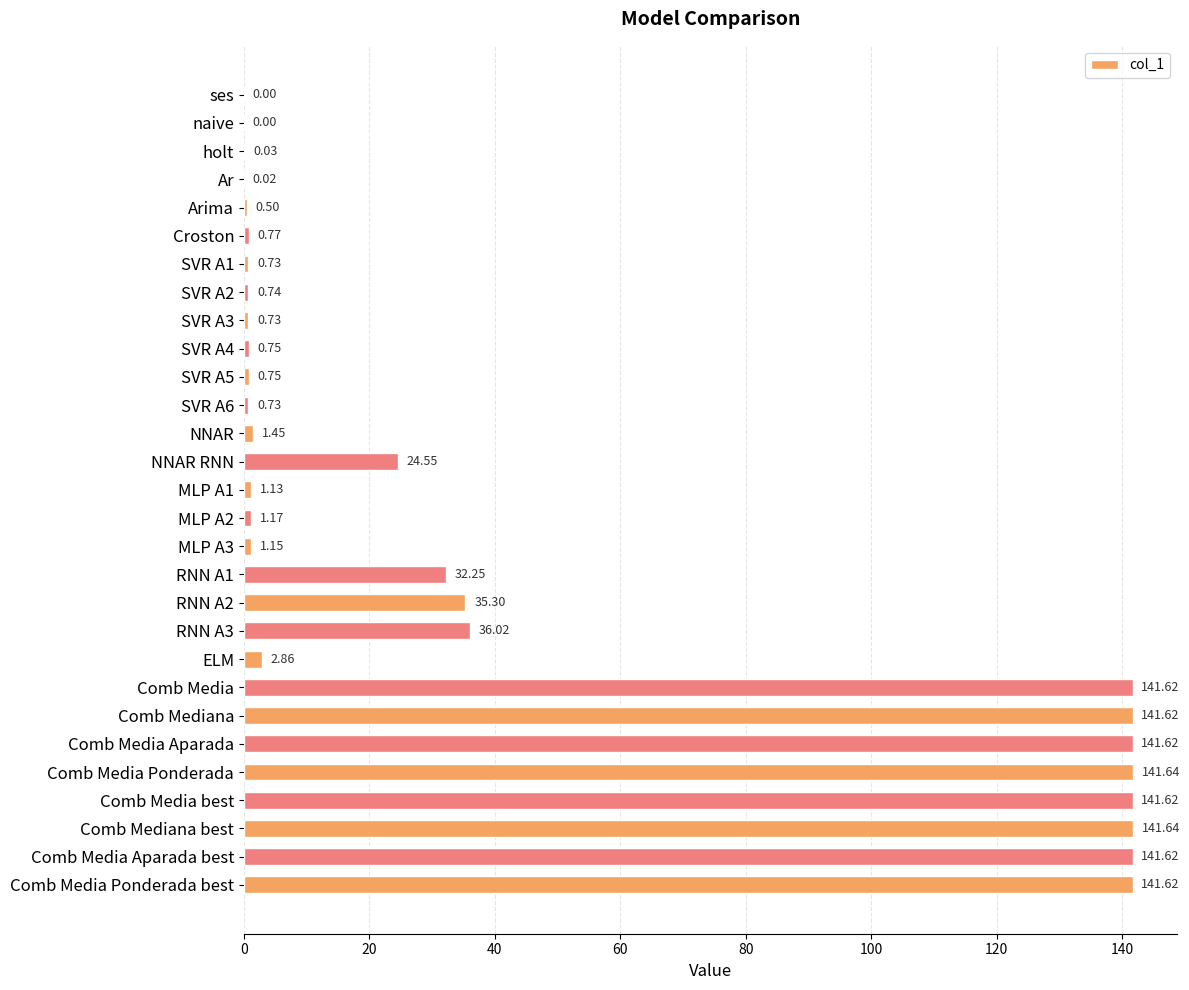

How many series are shown in this chart?

1